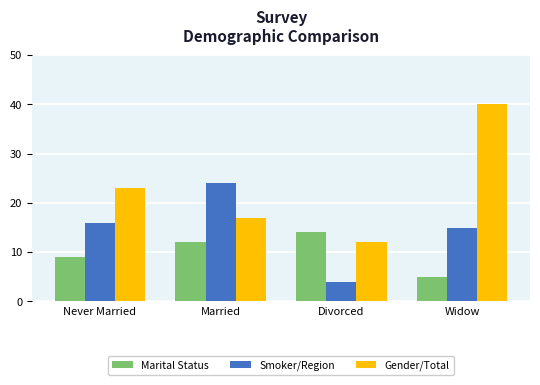

Where is Marital Status nearest to the value 9?

Never Married